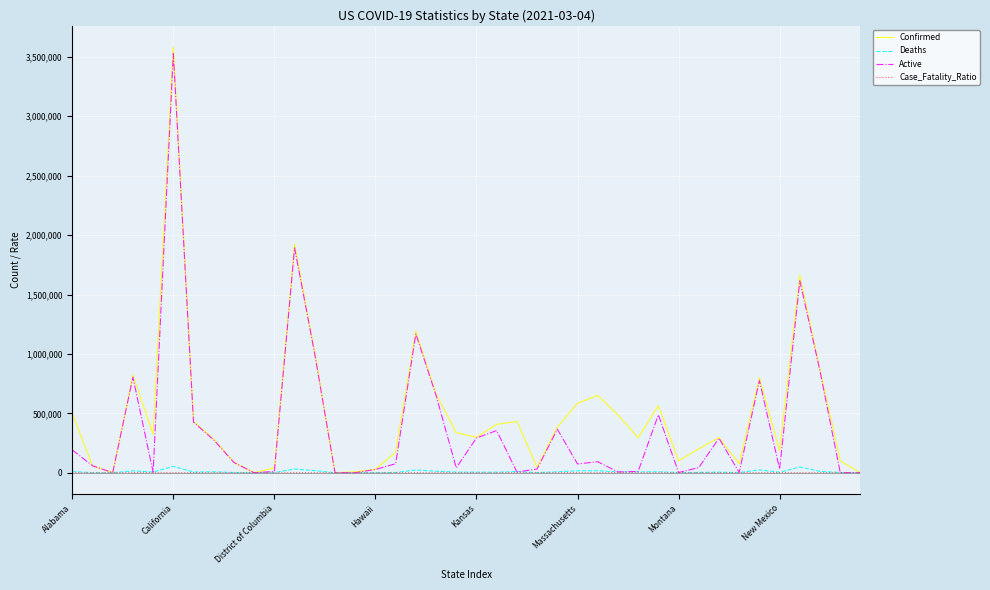

What is the maximum value for Confirmed?

3582320.0